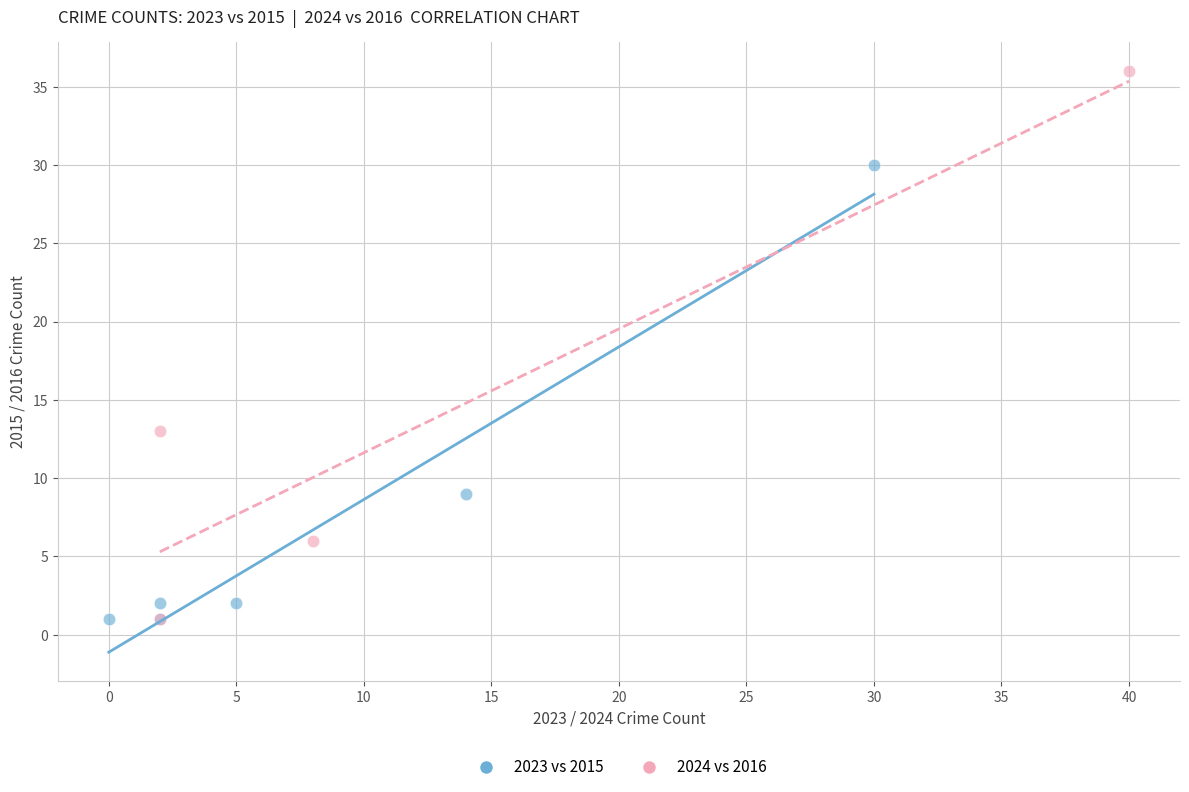

Which series contains the highest Y value?

2024 vs 2016